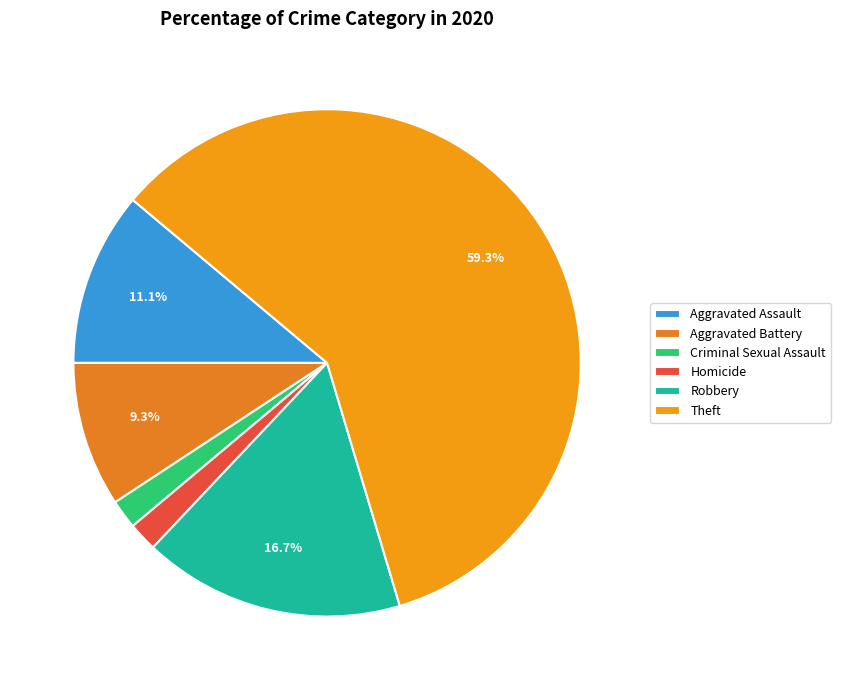

Combined, what portion of the pie is Aggravated Assault and Aggravated Battery?

20.4%